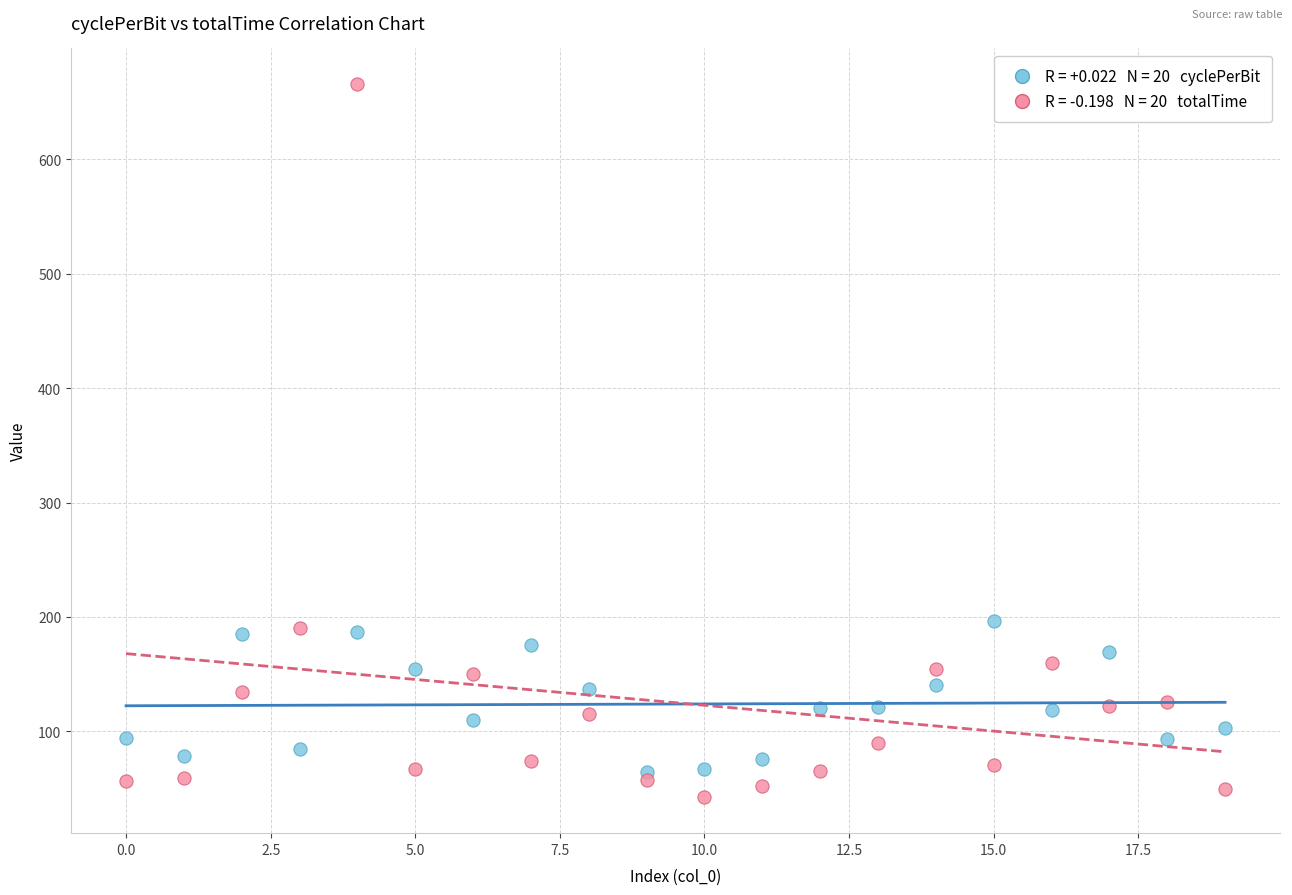

Across all data points, what is the range of Y values (max minus min)?

623.3